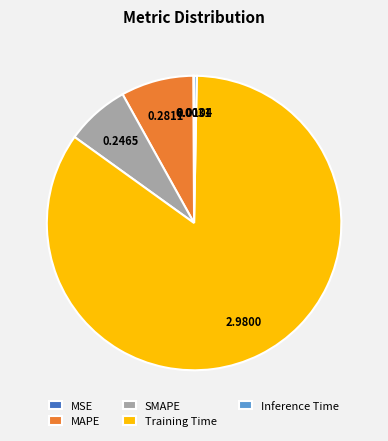

Is Training Time the majority of the pie?

Yes